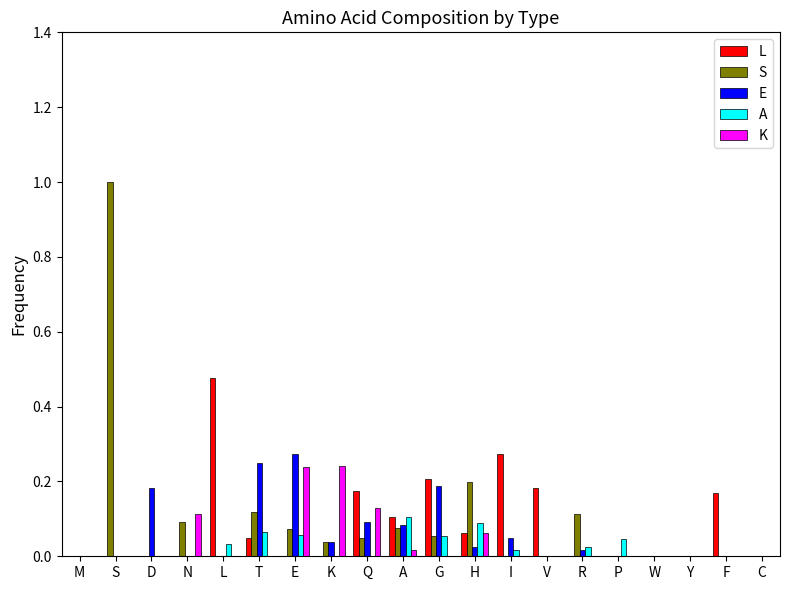

The S series shows 0.0 at A. True or false?

False